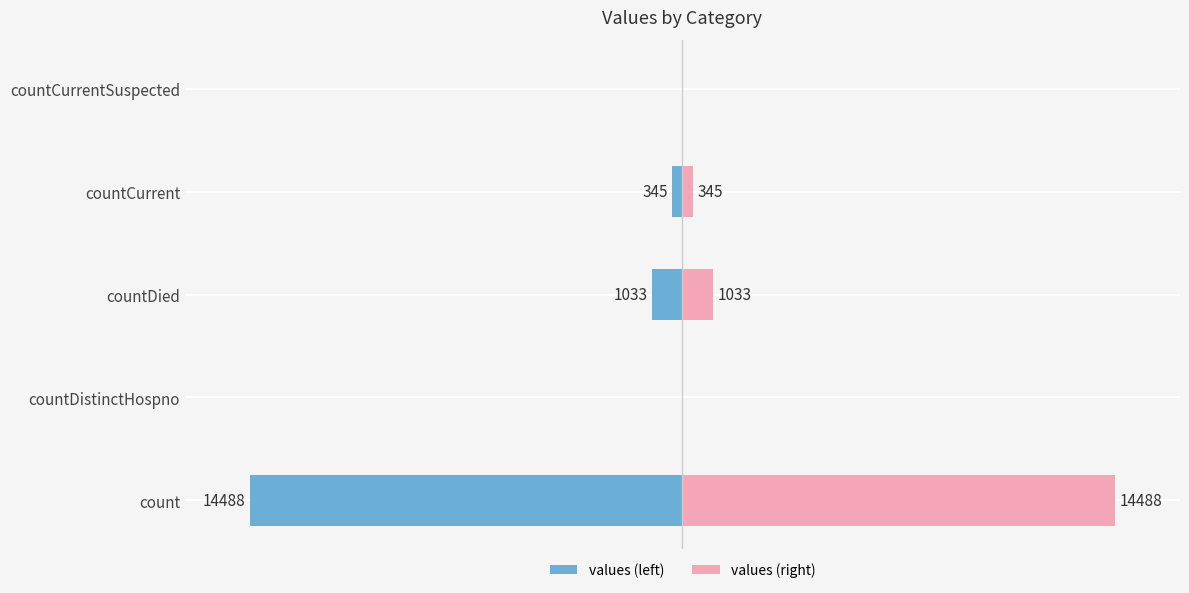

Are the bars grouped side by side (vs. stacked)?

Yes